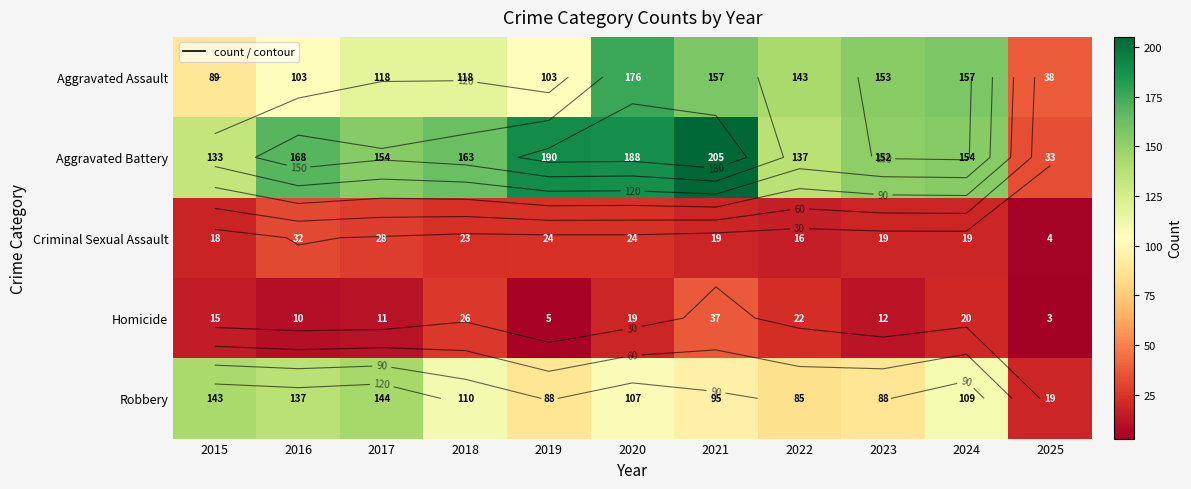

What is the total value across all series at 2024?

459